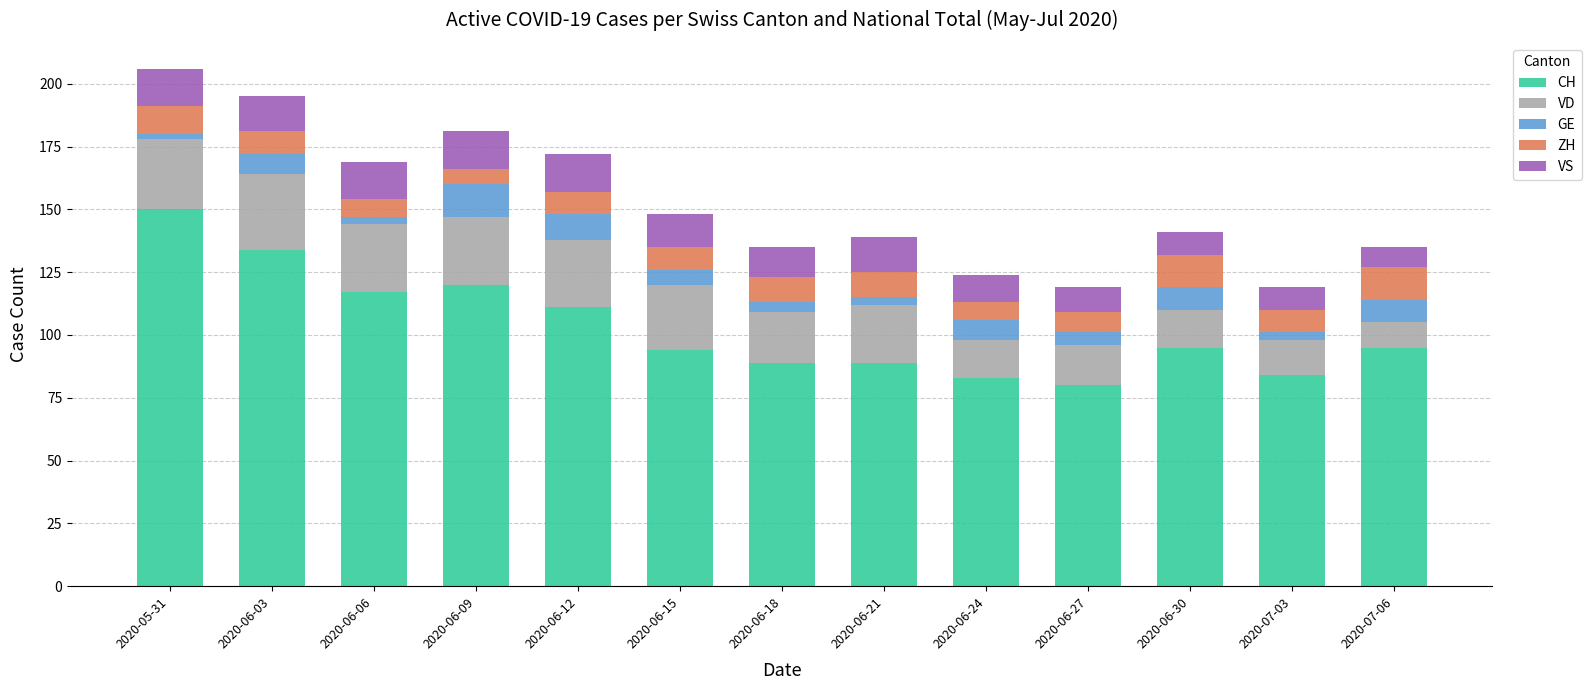

At which label does CH reach its peak?

2020-05-31